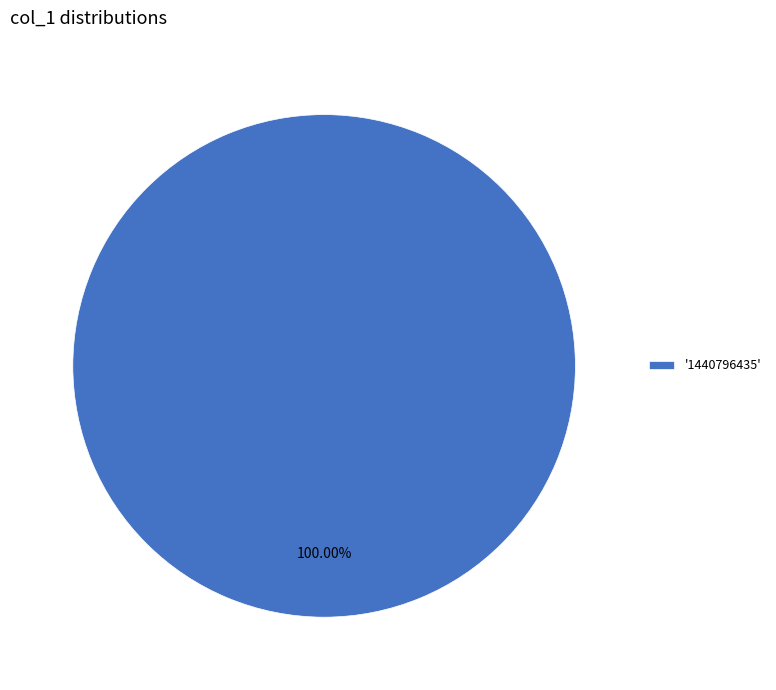

Is there a majority slice in this chart?

Yes